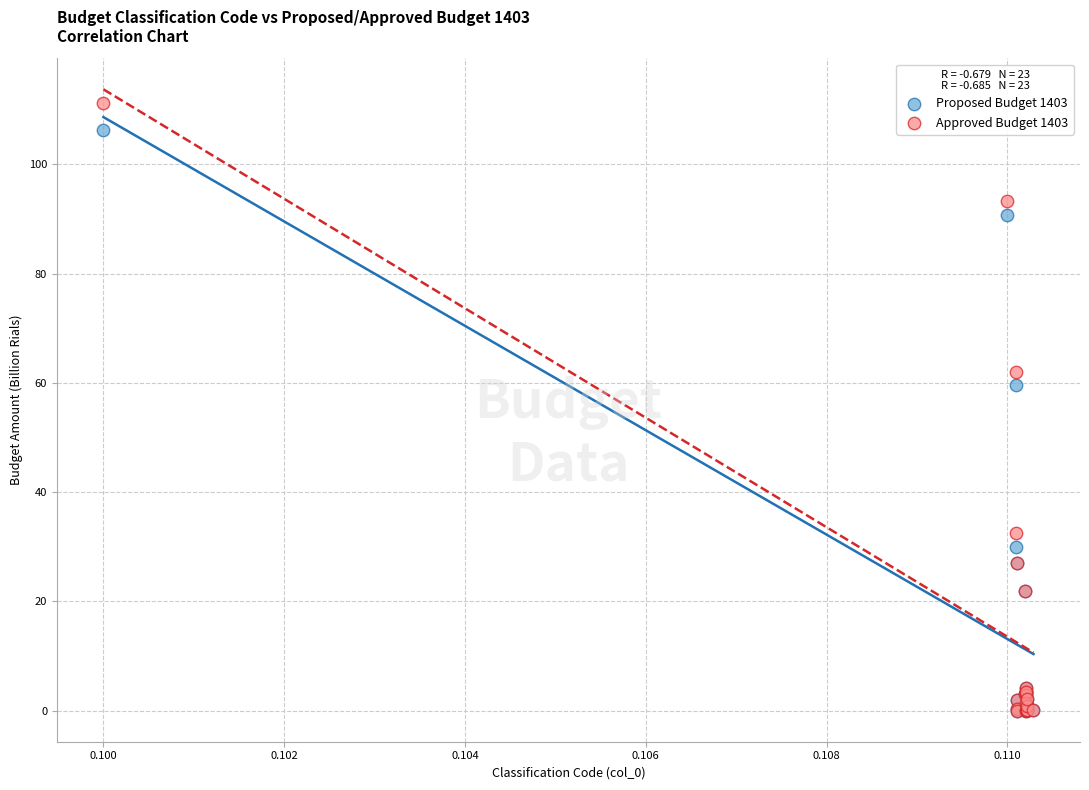

In the Approved Budget 1403 series, what Y value is closest to 55?

62.1